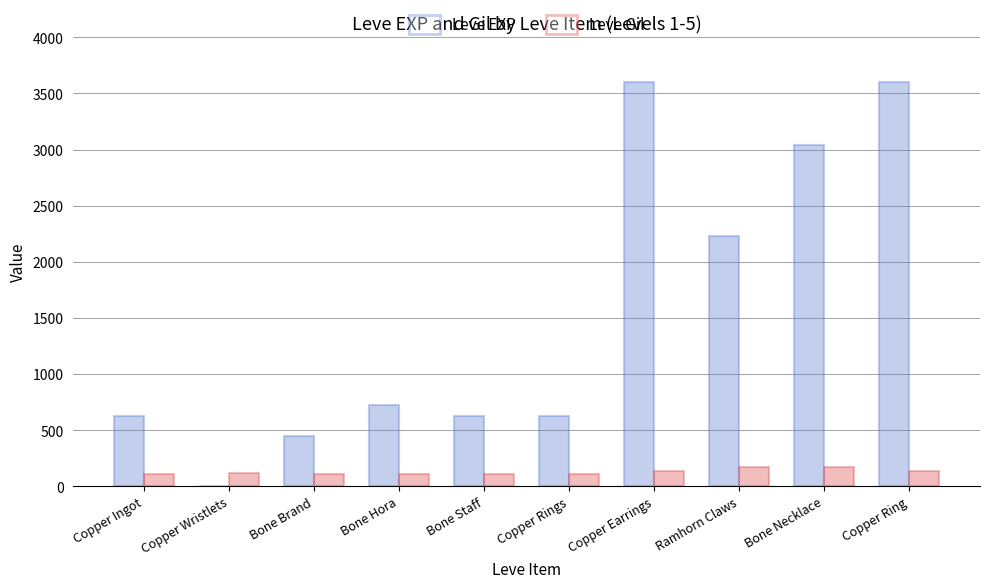

True or false: Leve EXP has a value of 754 at Bone Necklace.

False